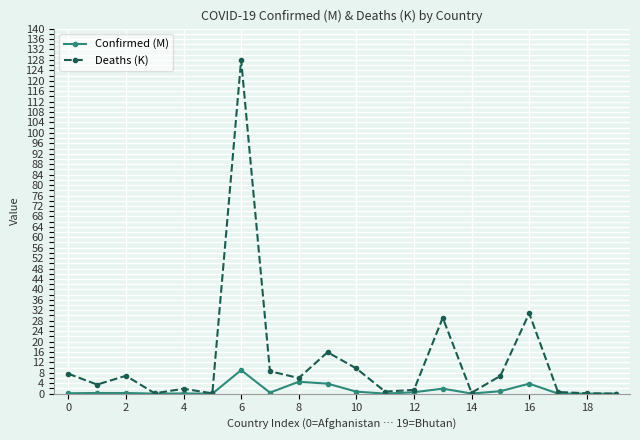

Which series has the largest range (max minus min)?

Deaths (K)